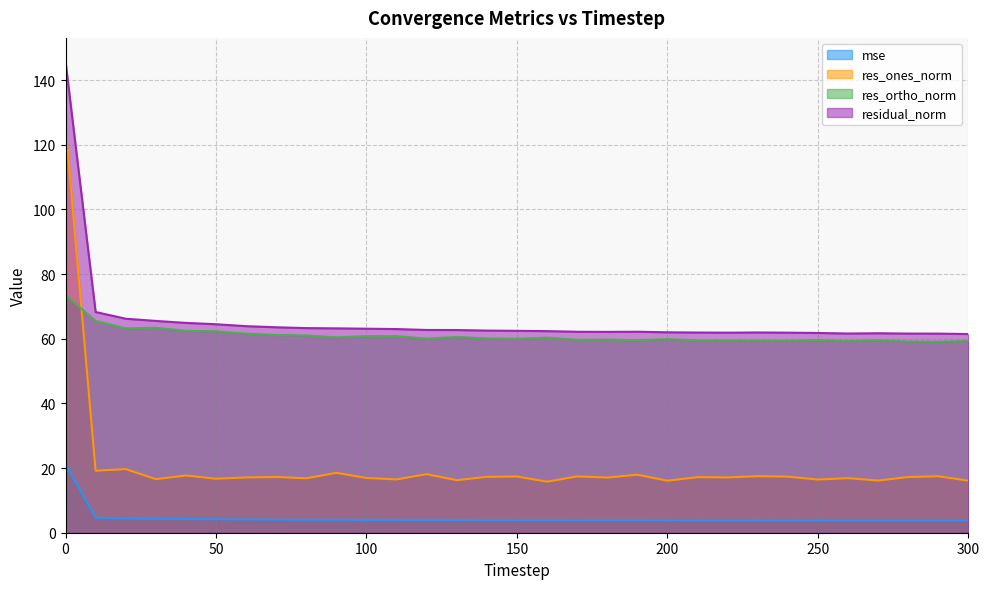

True or false: mse and res_ortho_norm intersect in this chart.

False